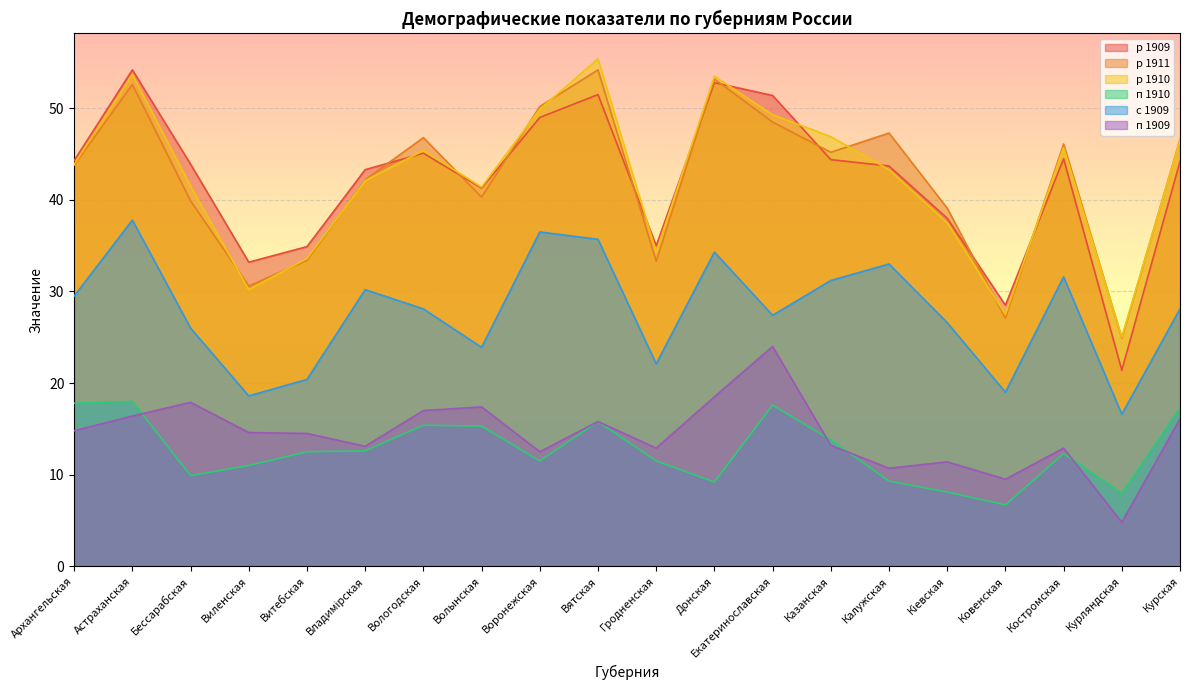

True or false: р 1910 has more than 1 points higher than both neighbors.

True